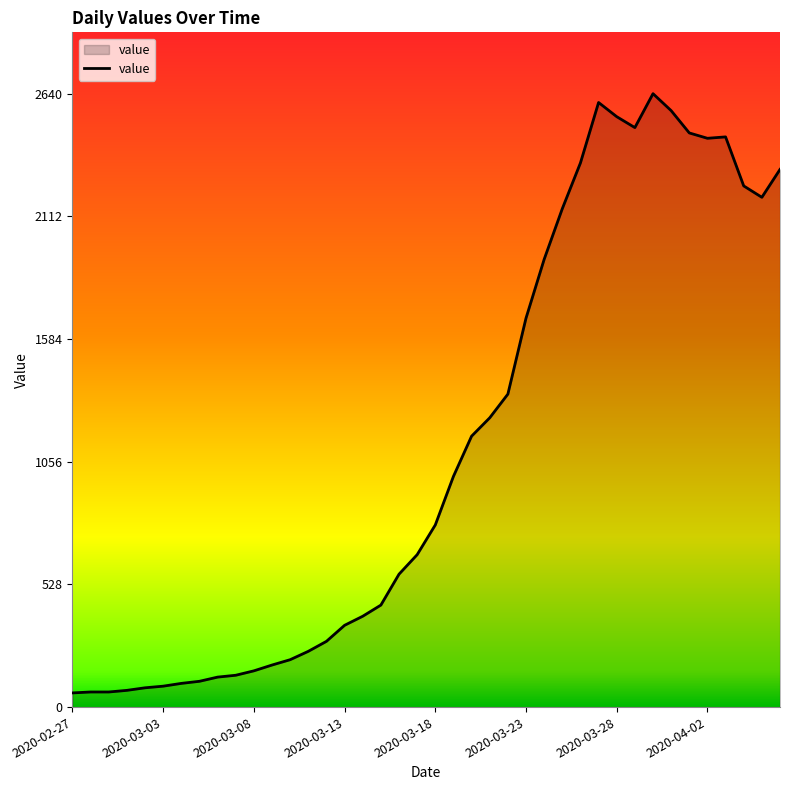

What is the minimum value shown in the chart?

61